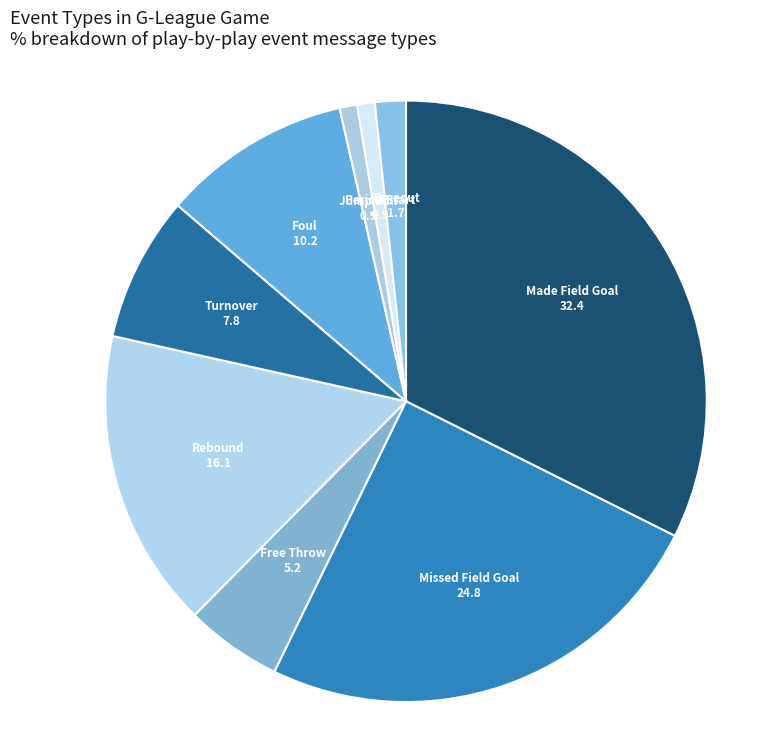

To the nearest percent, what is the difference between the largest and smallest slice percentages?

31%